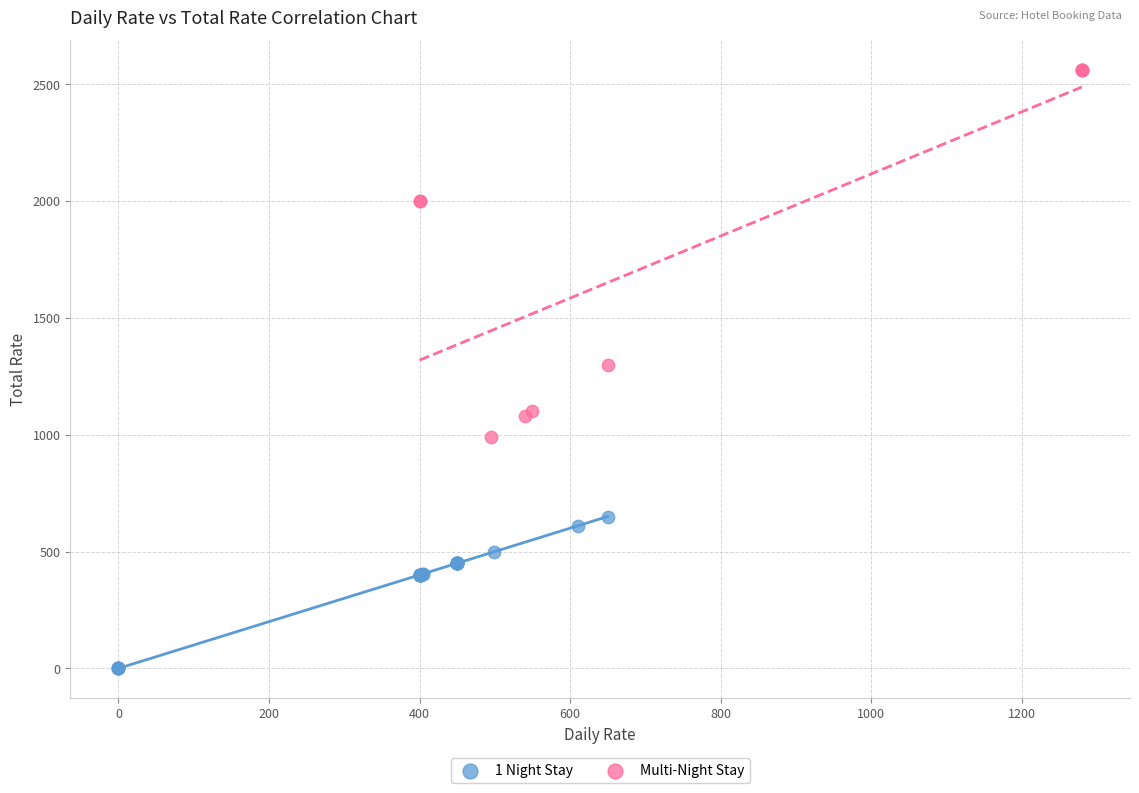

Which series reaches the minimum Y coordinate?

1 Night Stay